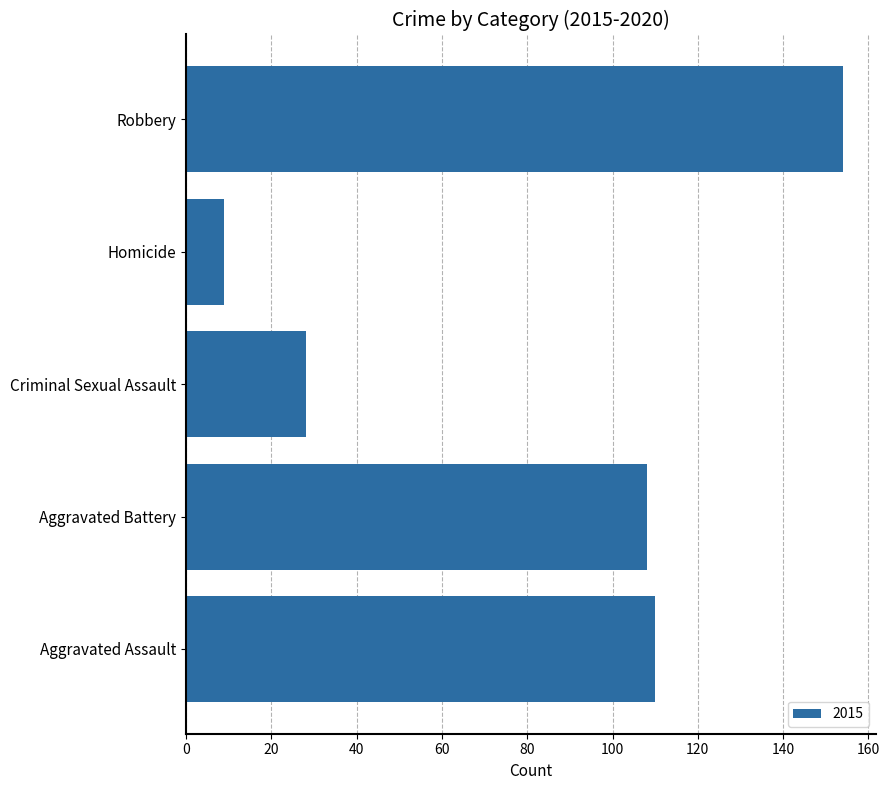

Which label corresponds to the largest value in the chart?

Robbery